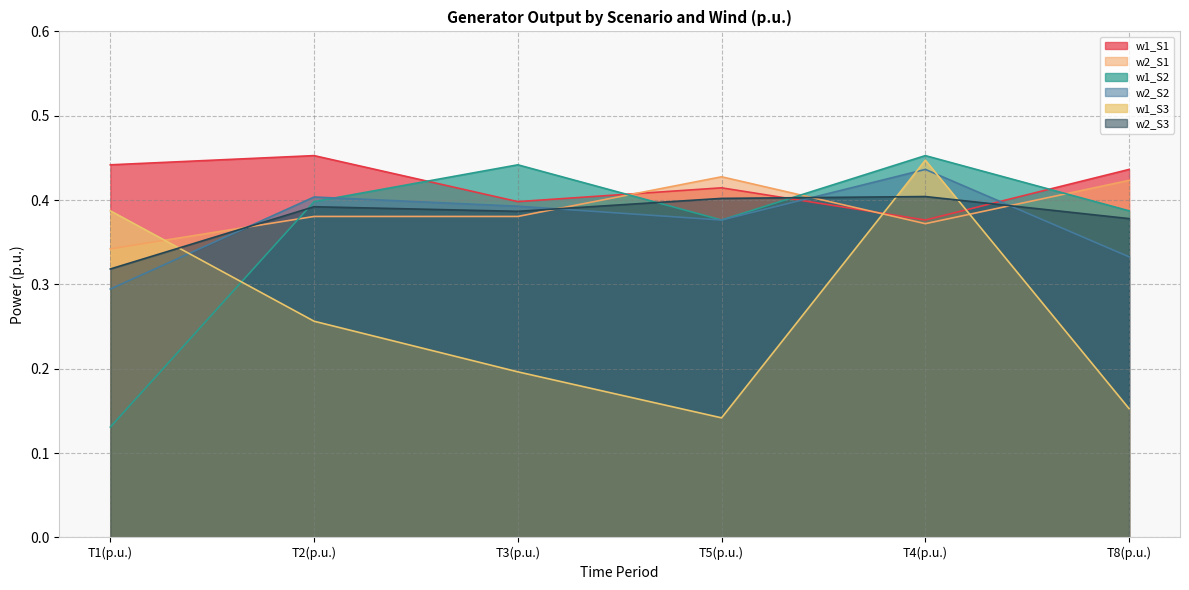

What is the greatest value displayed?

0.5